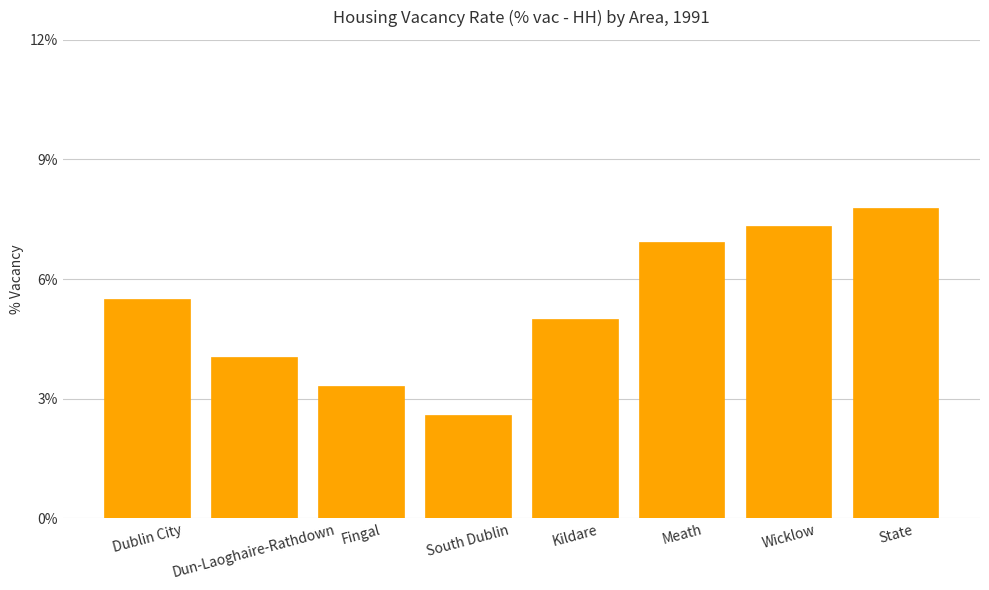

What is the value of the 4th bar from the left?

2.6